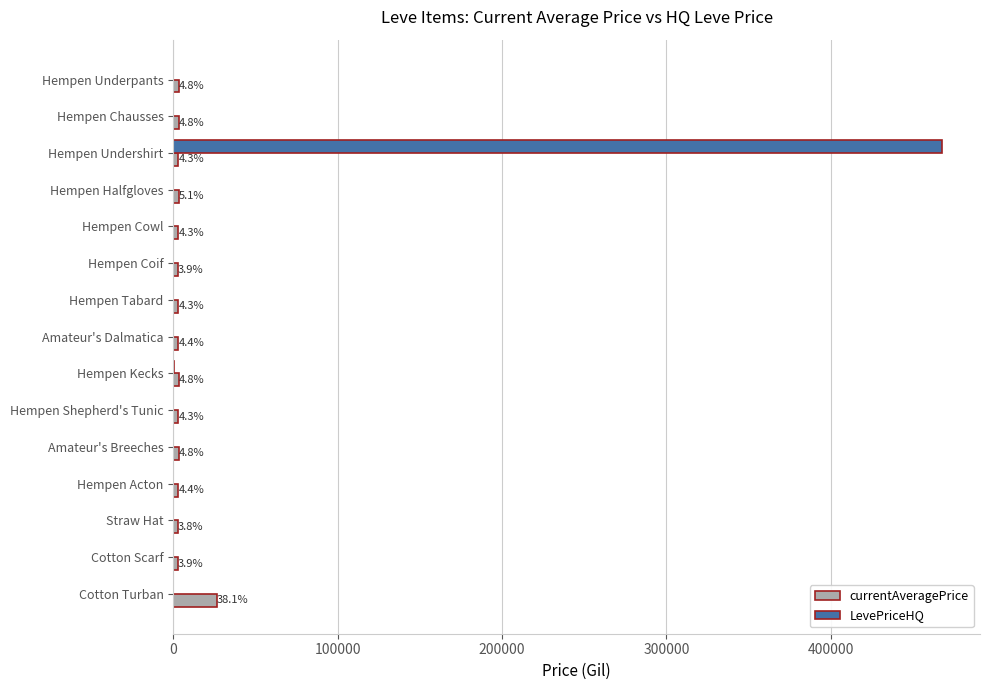

What are all the series names shown in the legend?

currentAveragePrice, LevePriceHQ